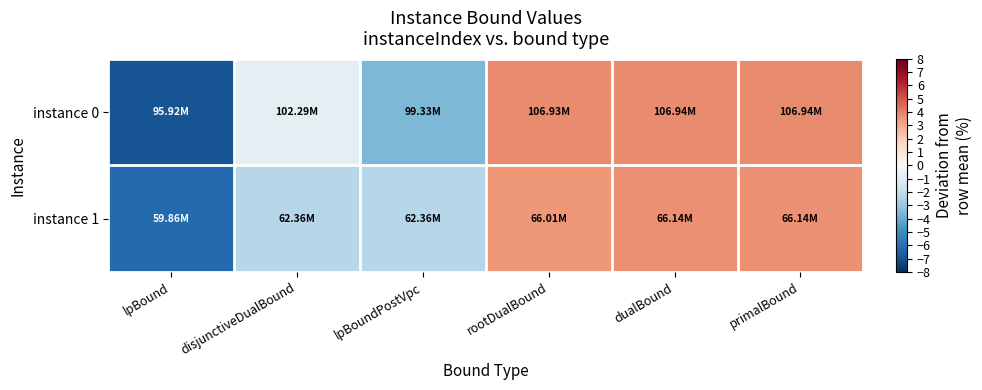

Which has a higher value, lpBoundPostVpc or rootDualBound?

rootDualBound